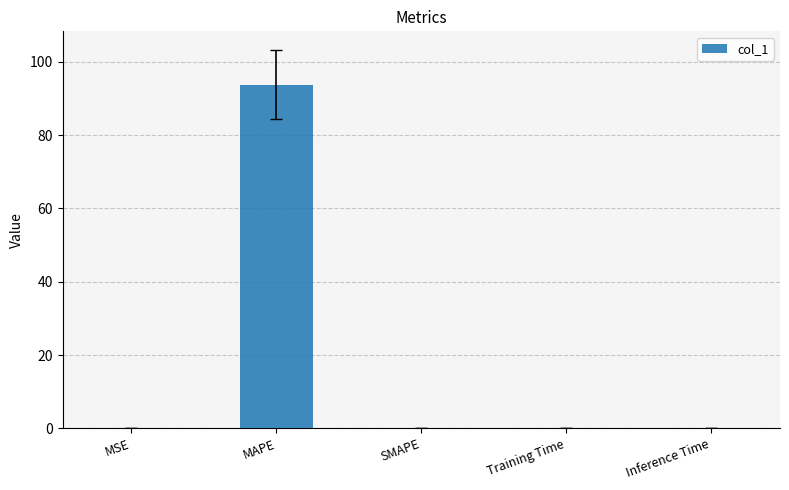

What is the sum of all values?

94.0